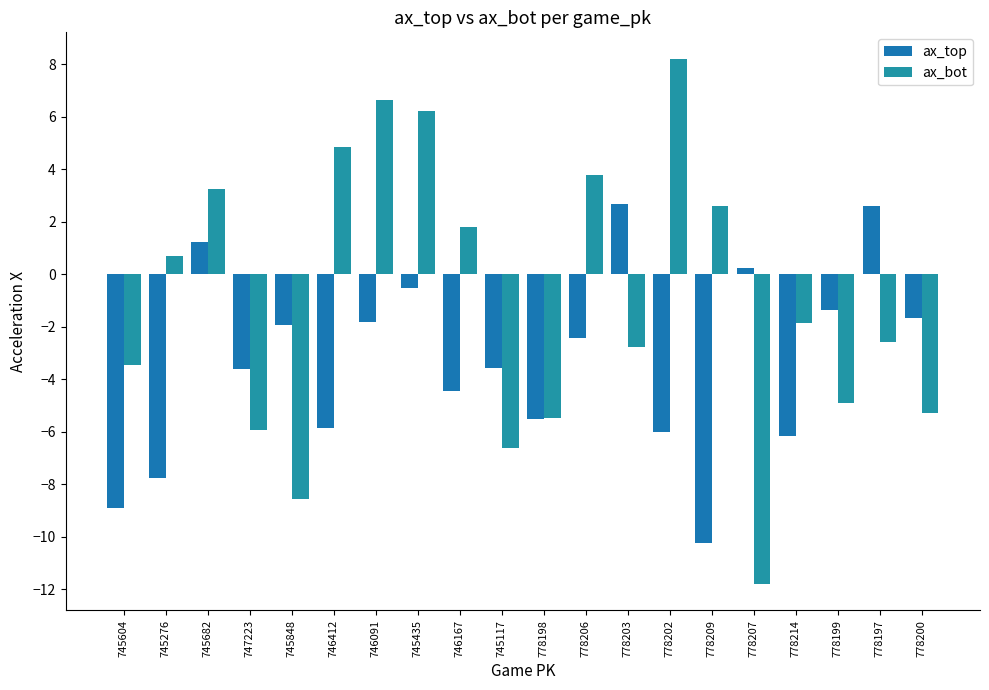

What is the label of the 5th bar from the left?

745848